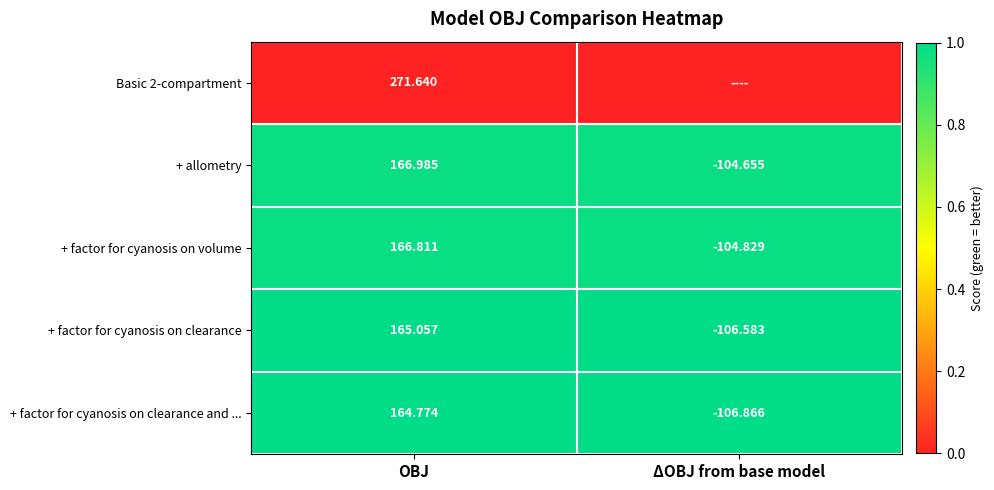

Is the value of + factor for cyanosis on clearance and ... at OBJ greater than the value of + factor for cyanosis on volume at ΔOBJ from base model?

Yes